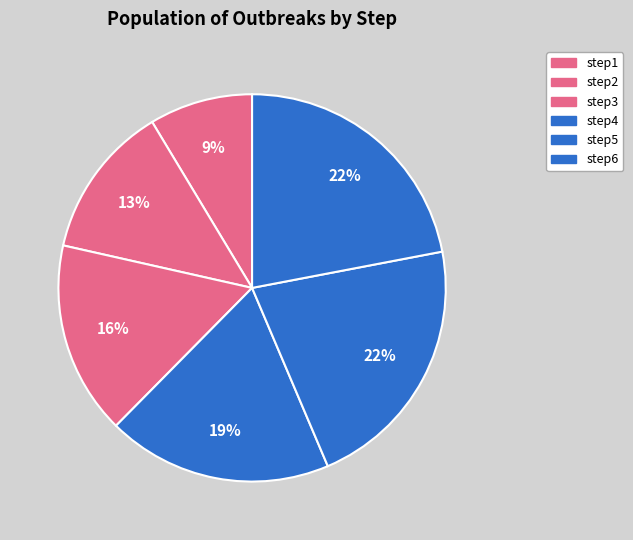

To the nearest percent, what is the difference between the largest and smallest slice percentages?

13%